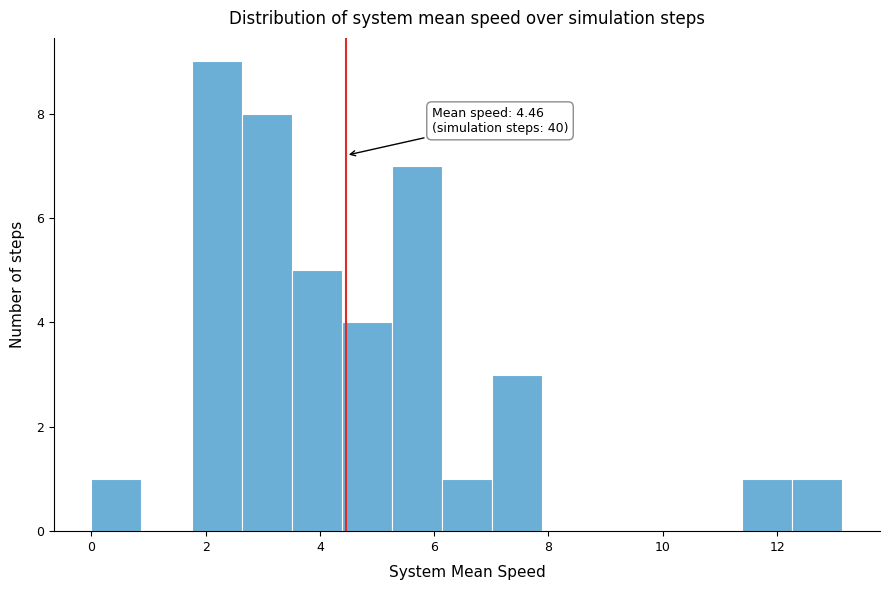

Over which range of the x-axis is the bar tallest?

1.8 to 2.6